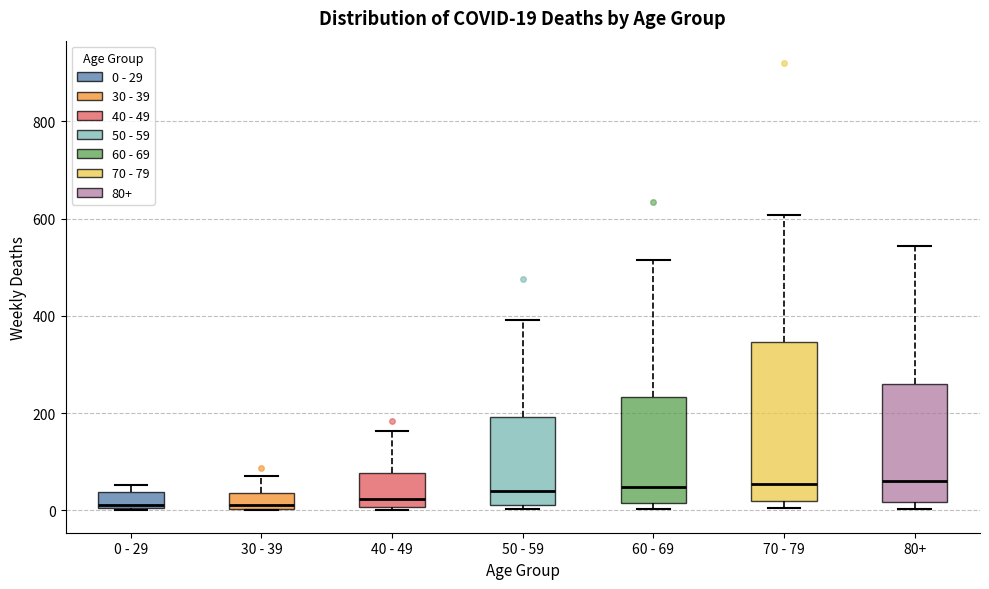

Comparing the boxes themselves (not the whiskers), which one is the tallest?

70 - 79